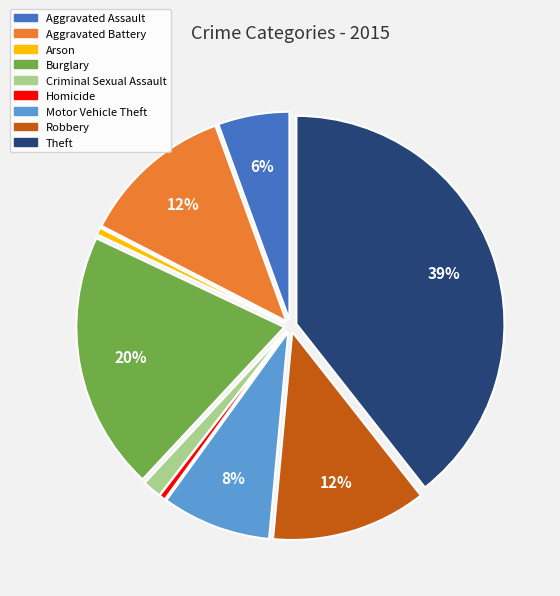

The Criminal Sexual Assault slice represents 7% of the pie. True or false?

False